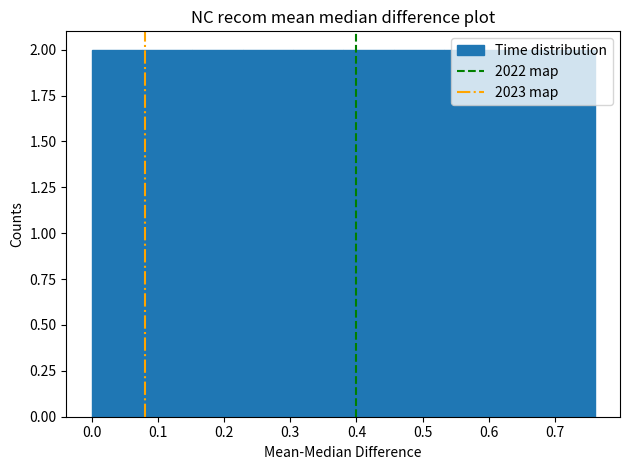

What is the height of the bar covering 0.684 to 0.760 on the x-axis? Neither the bar edges nor the heights are printed on the chart, so give them approximately, as read against the axes.

2